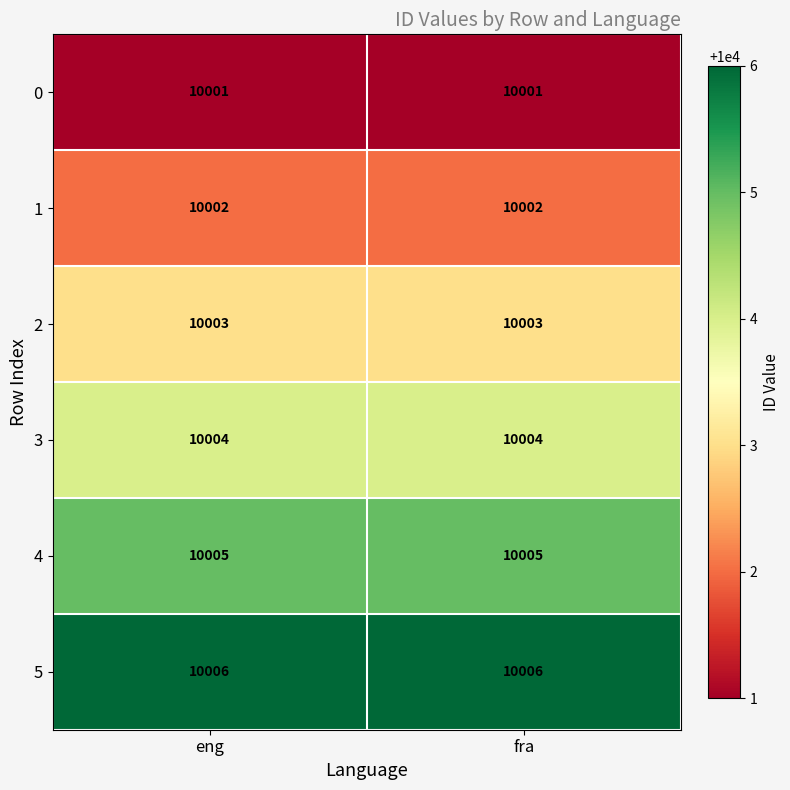

What is the spread (max minus min) of values at eng?

5